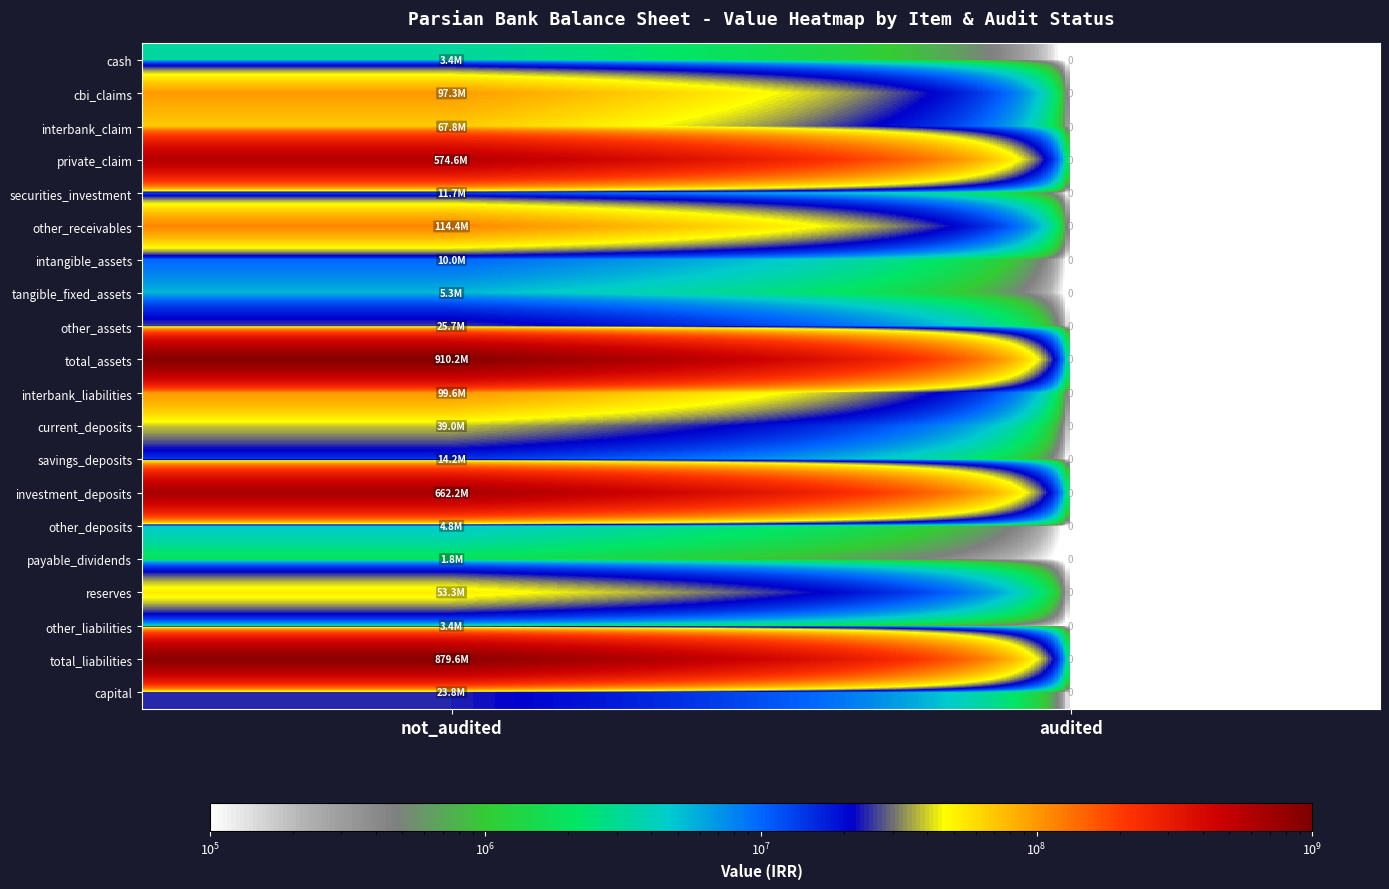

List the series in order of their peak value, lowest first.

payable_dividends, cash, other_liabilities, other_deposits, tangible_fixed_assets, intangible_assets, securities_investment, savings_deposits, capital, other_assets, current_deposits, reserves, interbank_claim, cbi_claims, interbank_liabilities, other_receivables, private_claim, investment_deposits, total_liabilities, total_assets